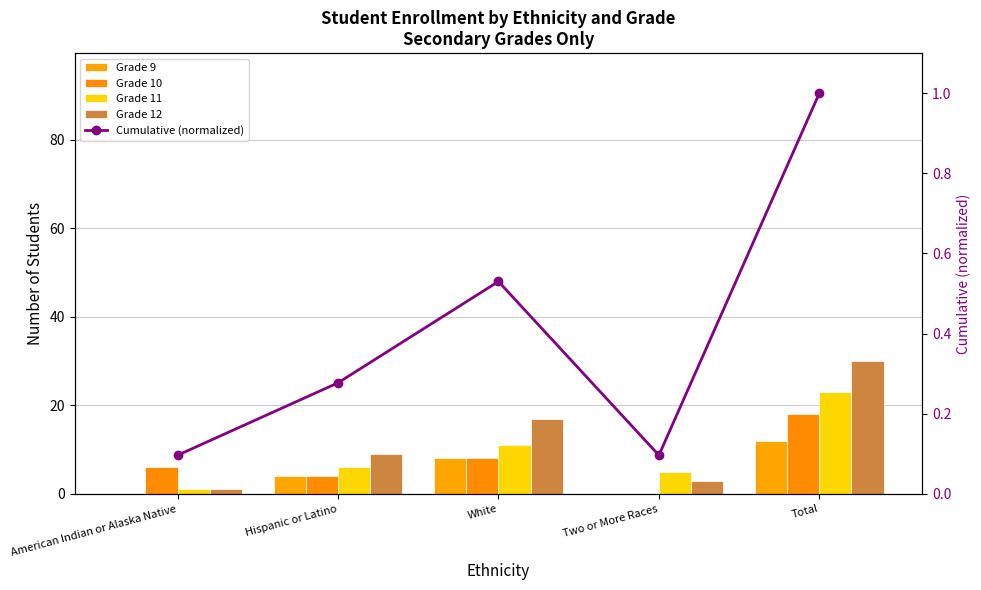

What is the approximate value of Grade 12 at Two or More Races?

3.0